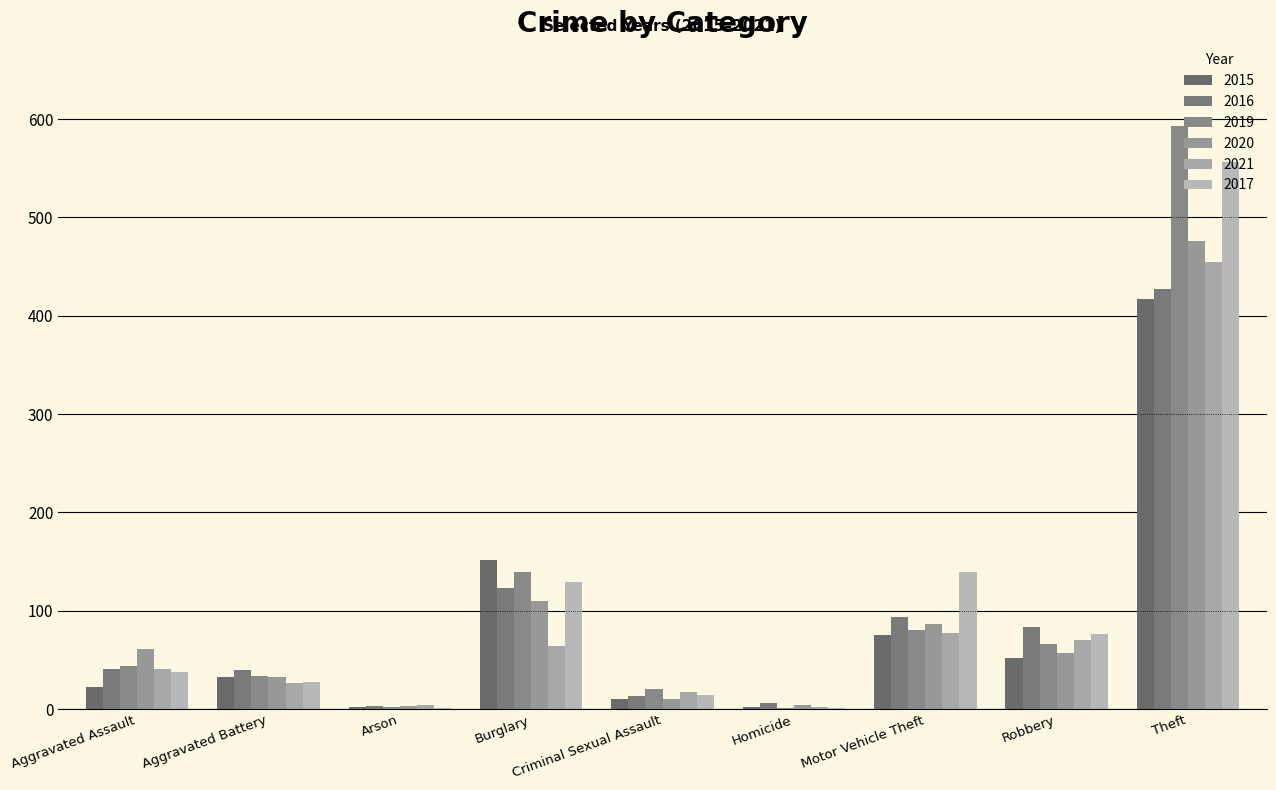

What is the label of the 1st bar from the right?

Theft